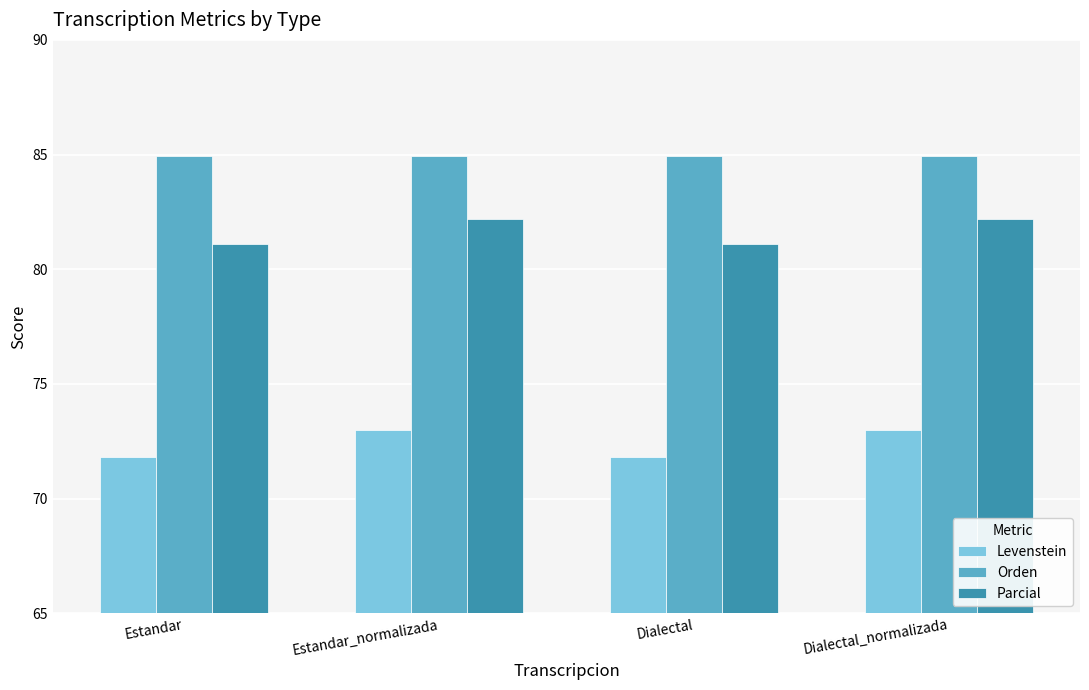

What is the sum of all Parcial values?

326.5